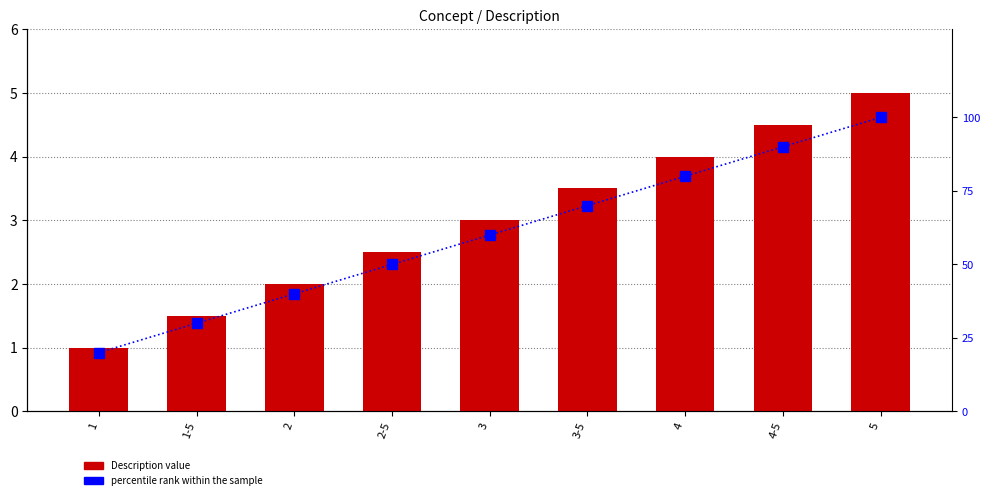

At which category is the sum across all series the highest?

5